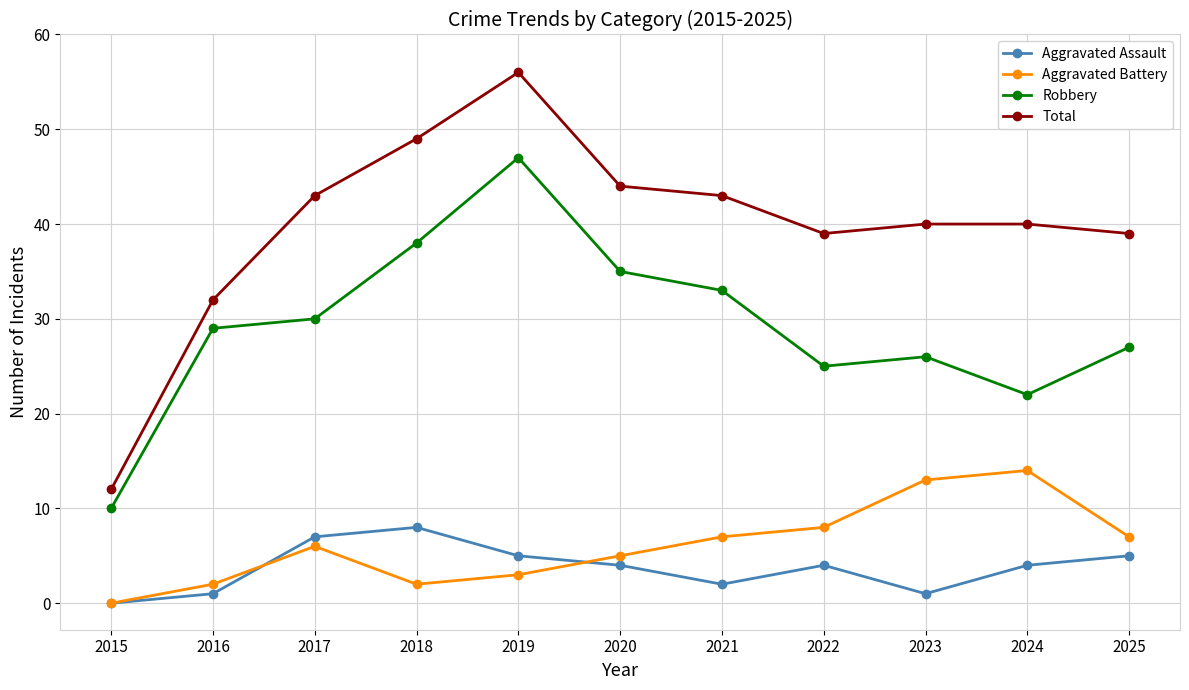

Between 2015 and 2024, which series saw the biggest shift?

Total